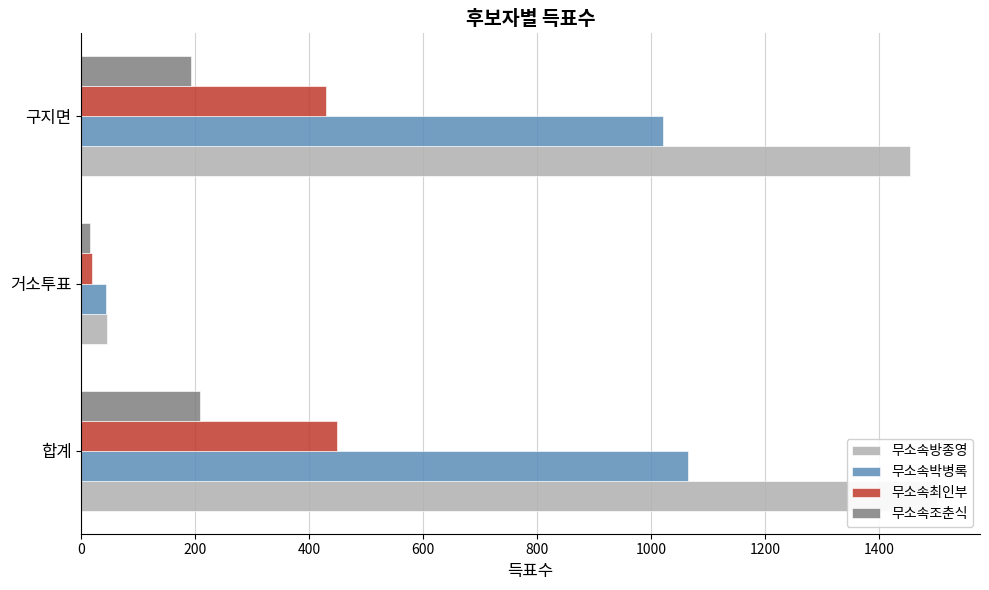

Is the value of 무소속박병록 at 구지면 greater than the value of 무소속조춘식 at 합계?

Yes